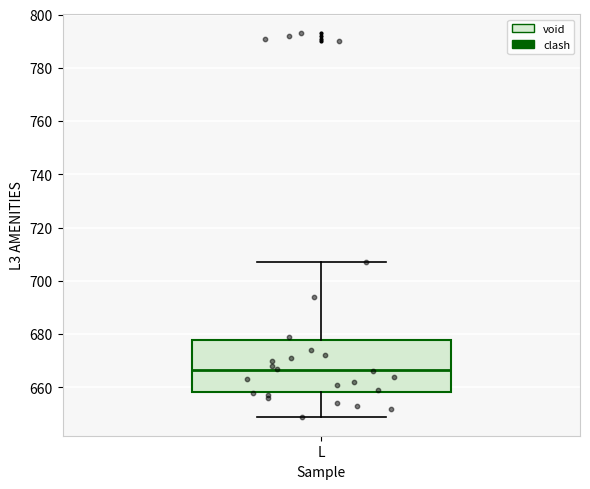

Where is the upper edge of the box for L on the y-axis? The values are not printed on the chart, so give them approximately, as read against the axis.

678